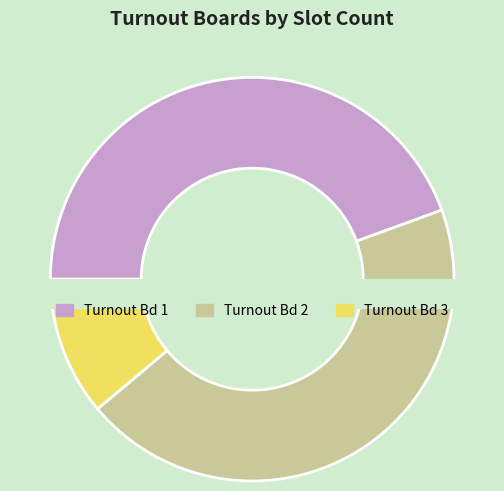

What percentage is the Turnout Bd 2 slice, to the nearest percent?

44%